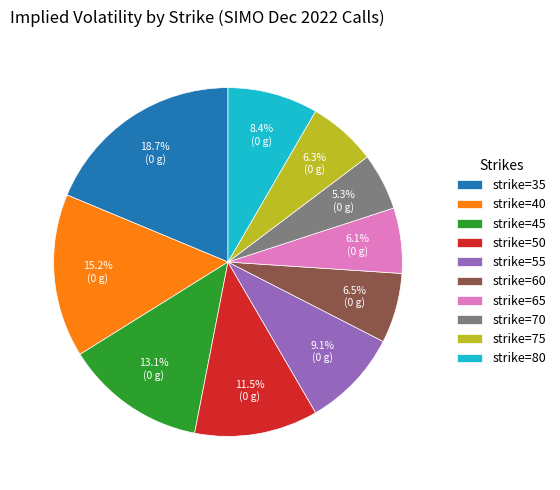

How many slices are in this pie chart?

10